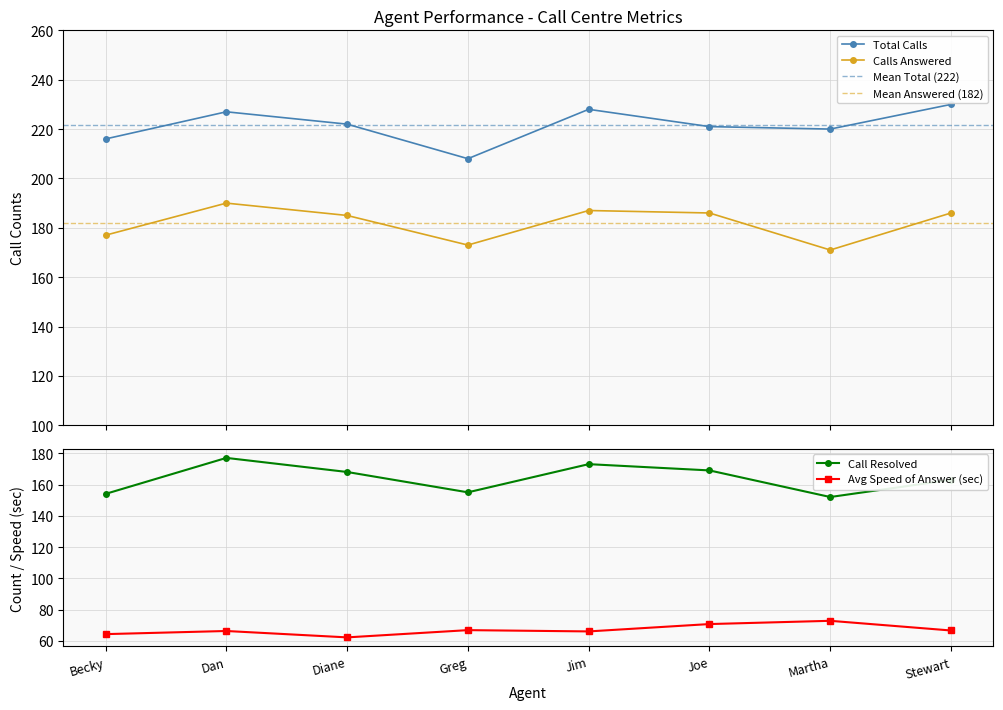

What is the lowest value of the Total Calls series?

208